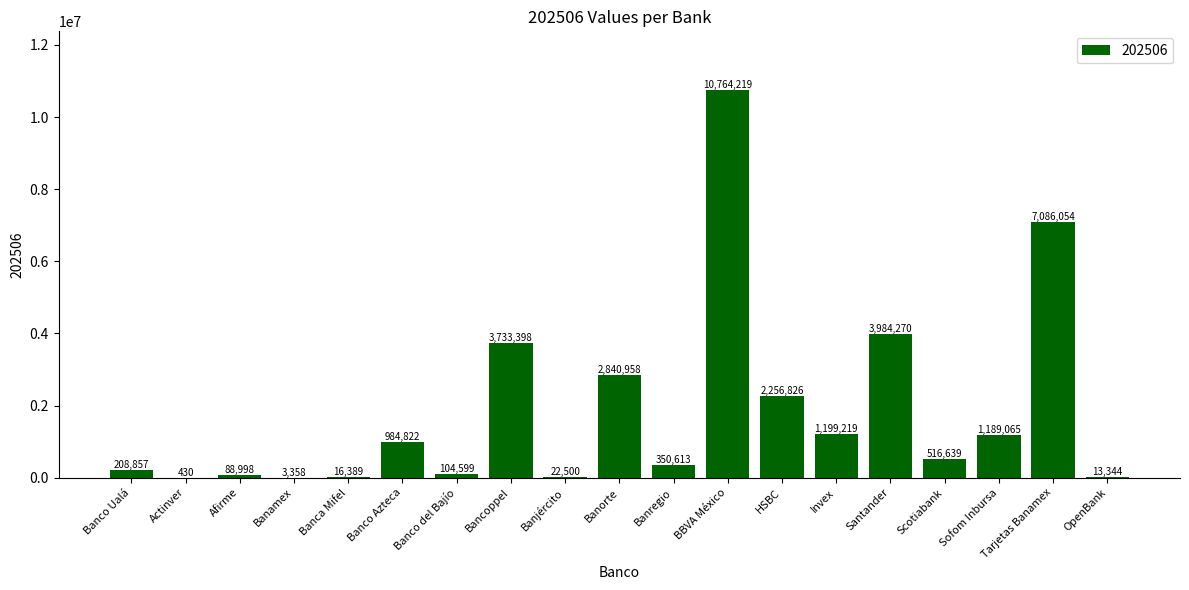

At which label is the value closest to 5382324?

Santander